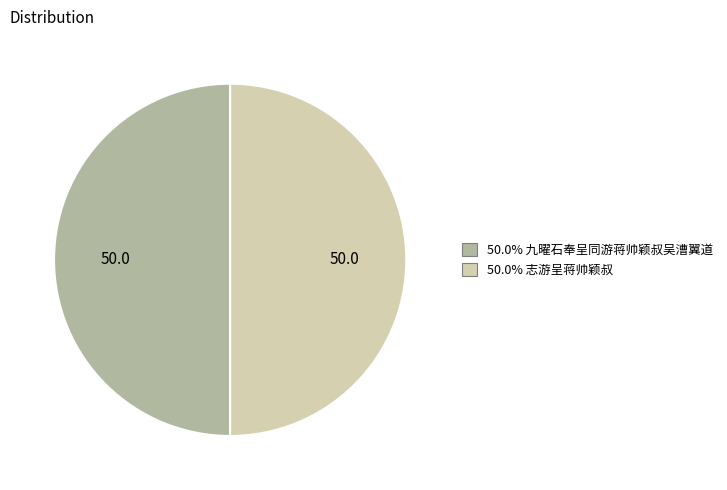

How many segments does this pie chart have?

2